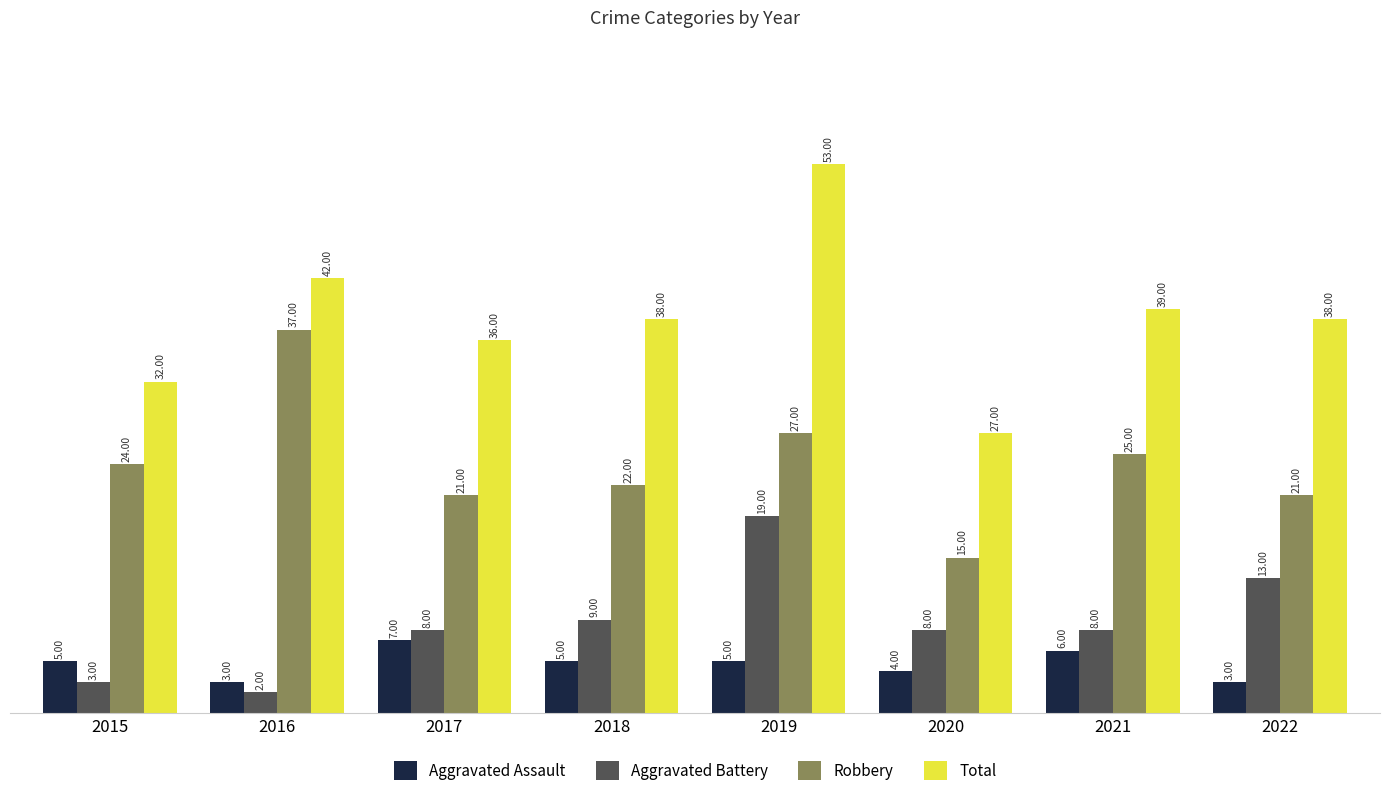

Is the value of Aggravated Battery at 2016 greater than the value of Robbery at 2019?

No